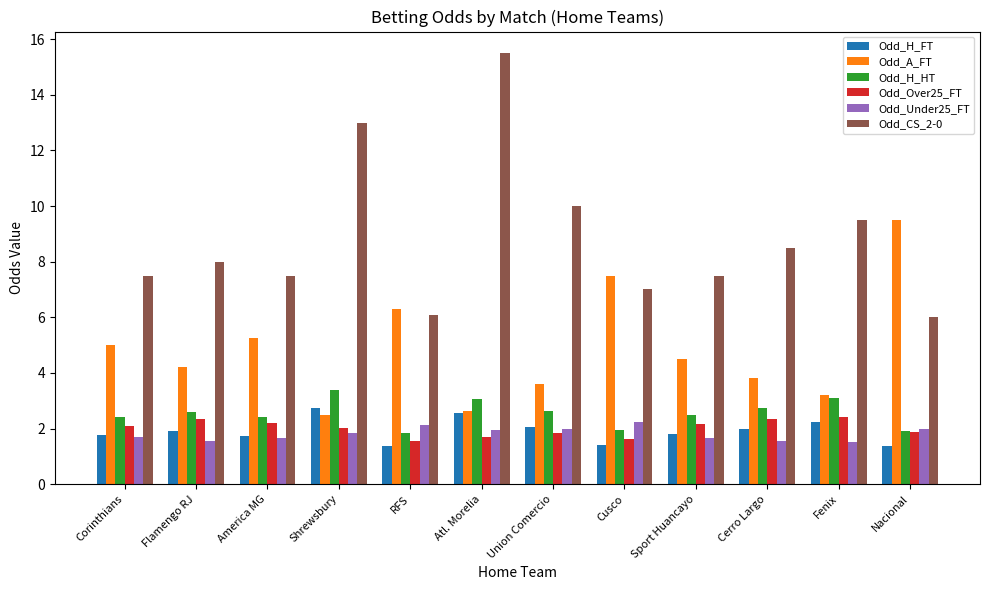

Which category has the highest value across all series?

Atl. Morelia